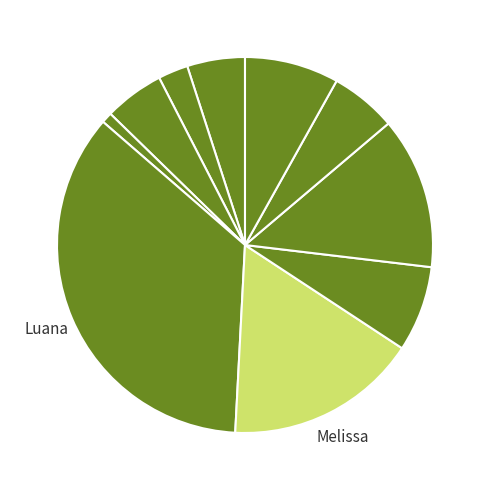

Count the number of slices in the pie.

10